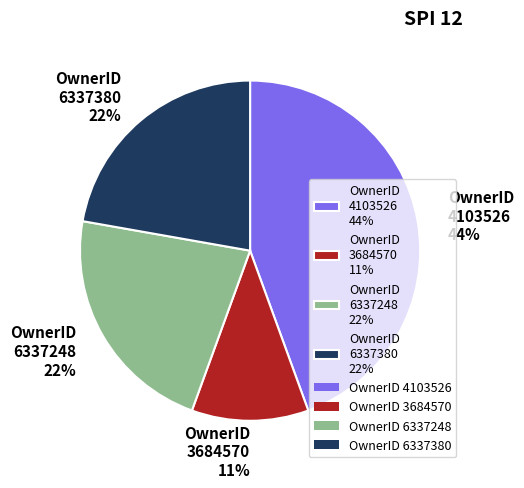

The OwnerID 6337248 22% slice represents 22% of the pie. True or false?

True